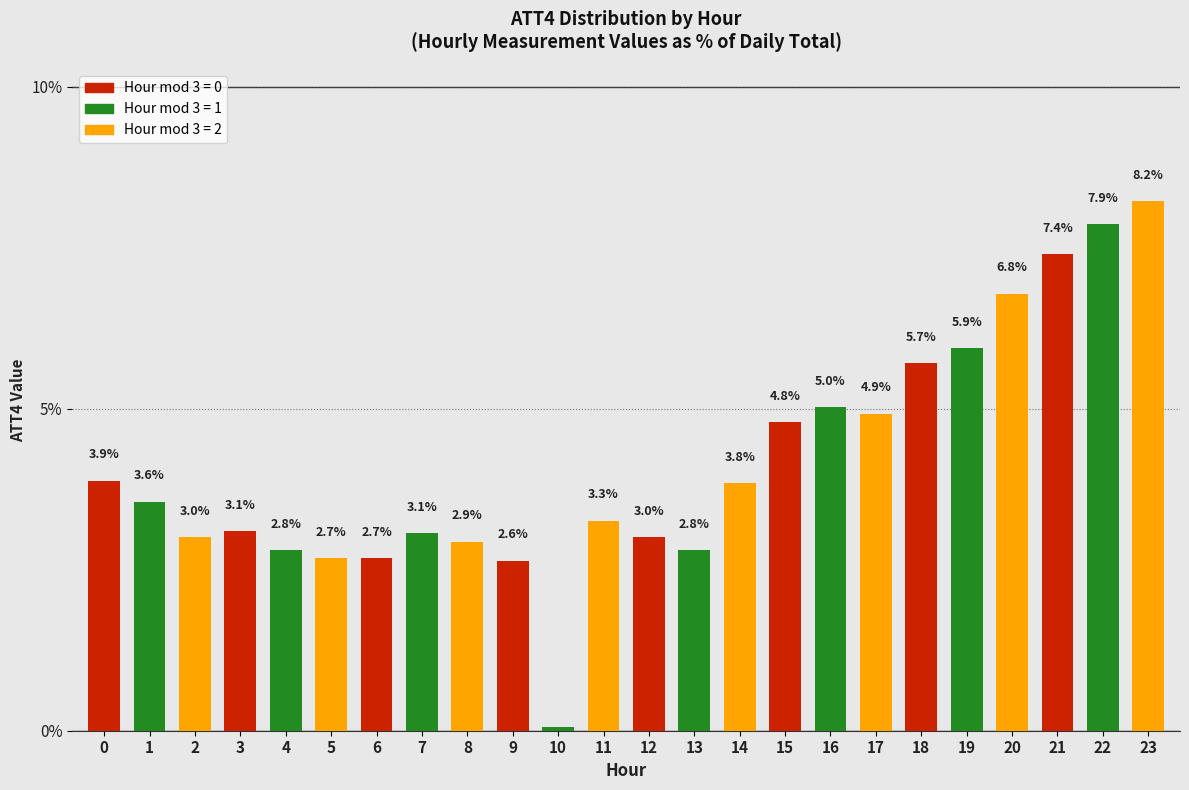

Is it true that the value at 21 is 7.4?

True